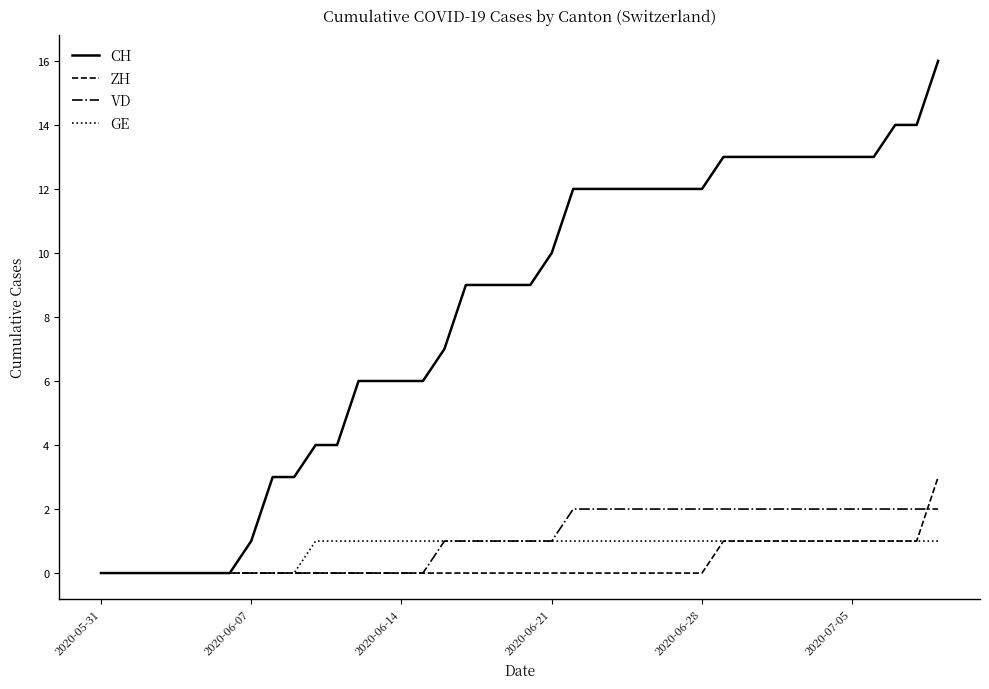

Which series has the largest total across all categories?

CH